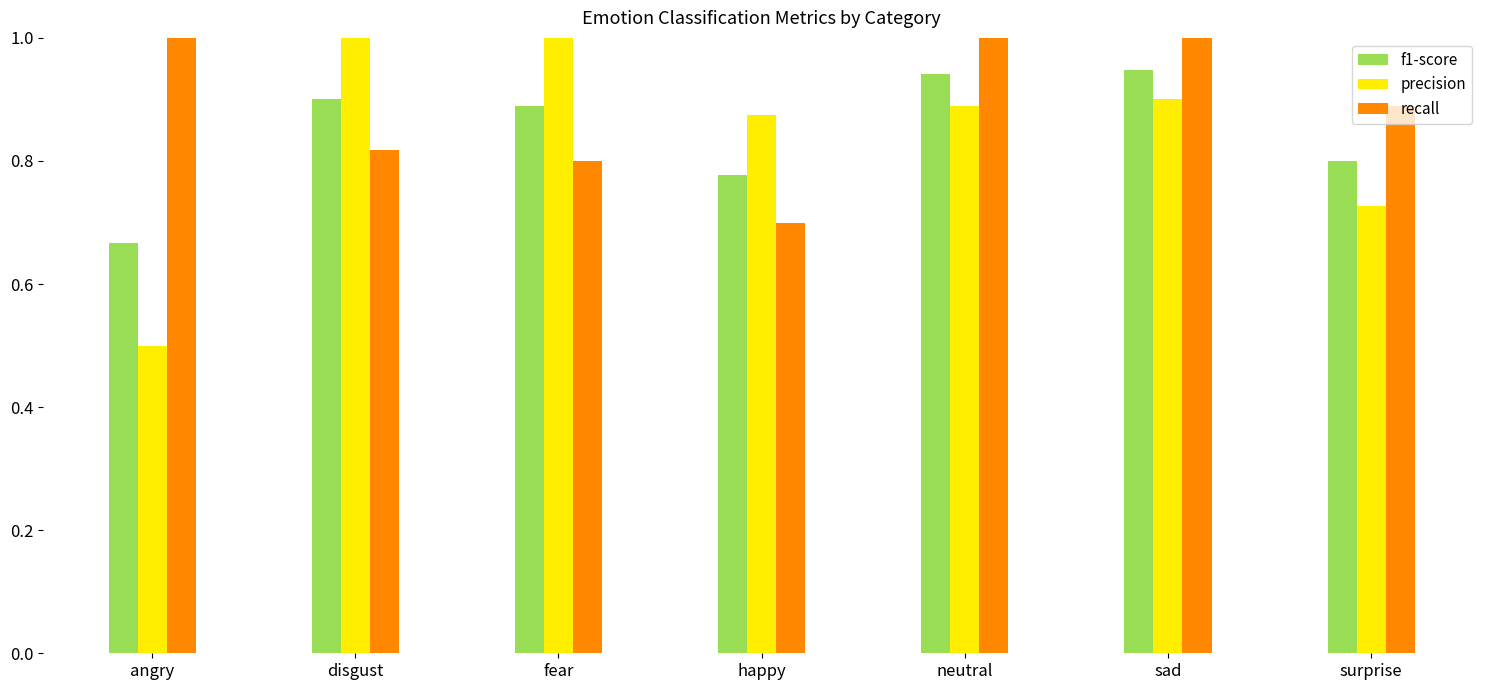

How many distinct data groups are displayed?

3